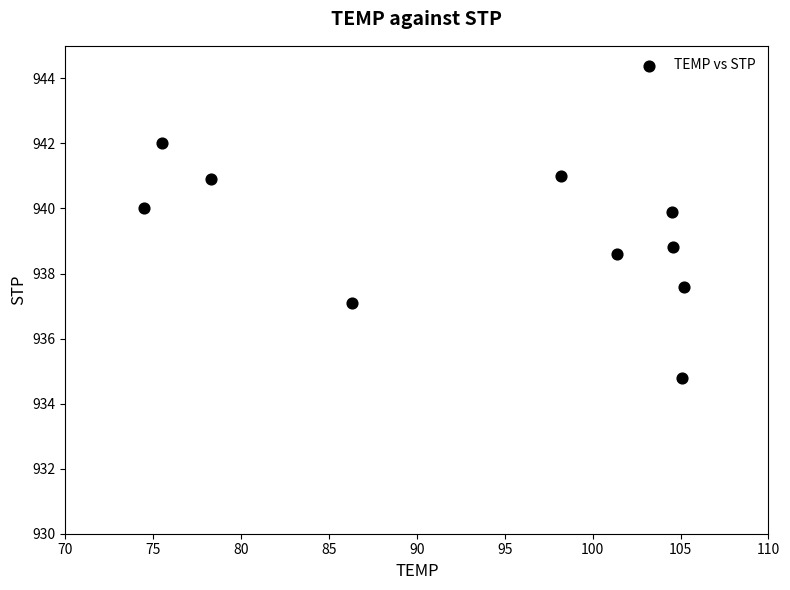

What is the average Y value?

939.1